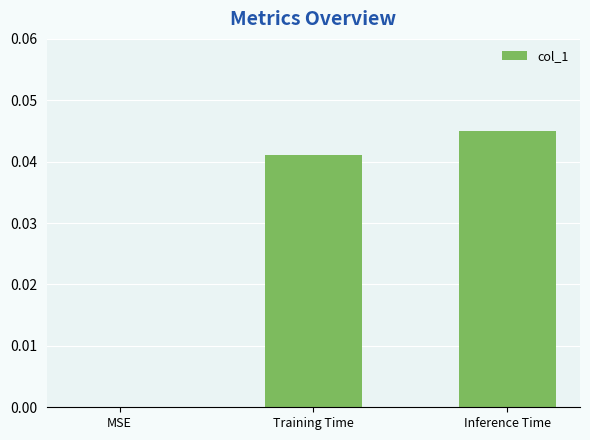

Is it true that the value at Inference Time is 0.1?

False